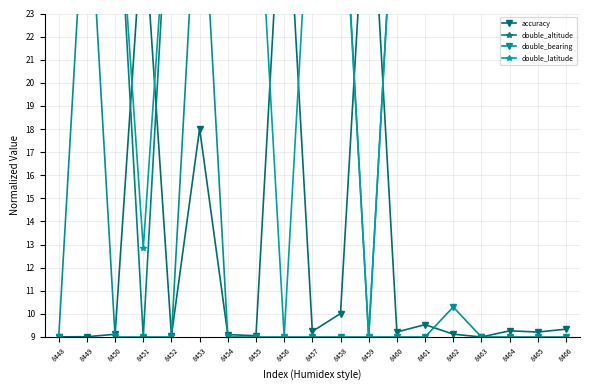

What is the difference between the maximum and minimum values in the accuracy series?

22.0